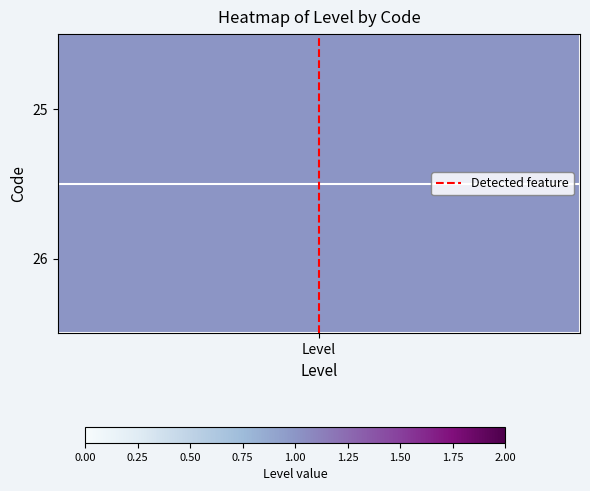

Is it true that the value at Level is 1?

True